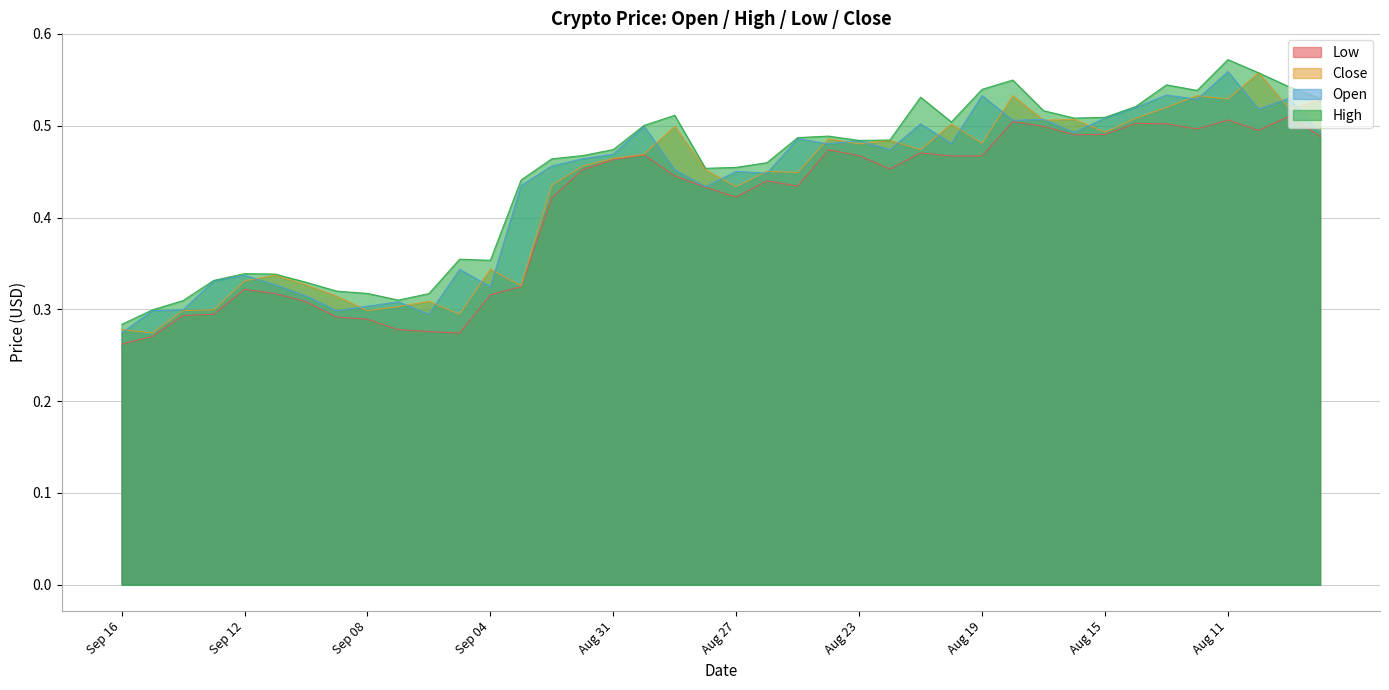

True or false: Low has more than 0 interior local peaks.

True